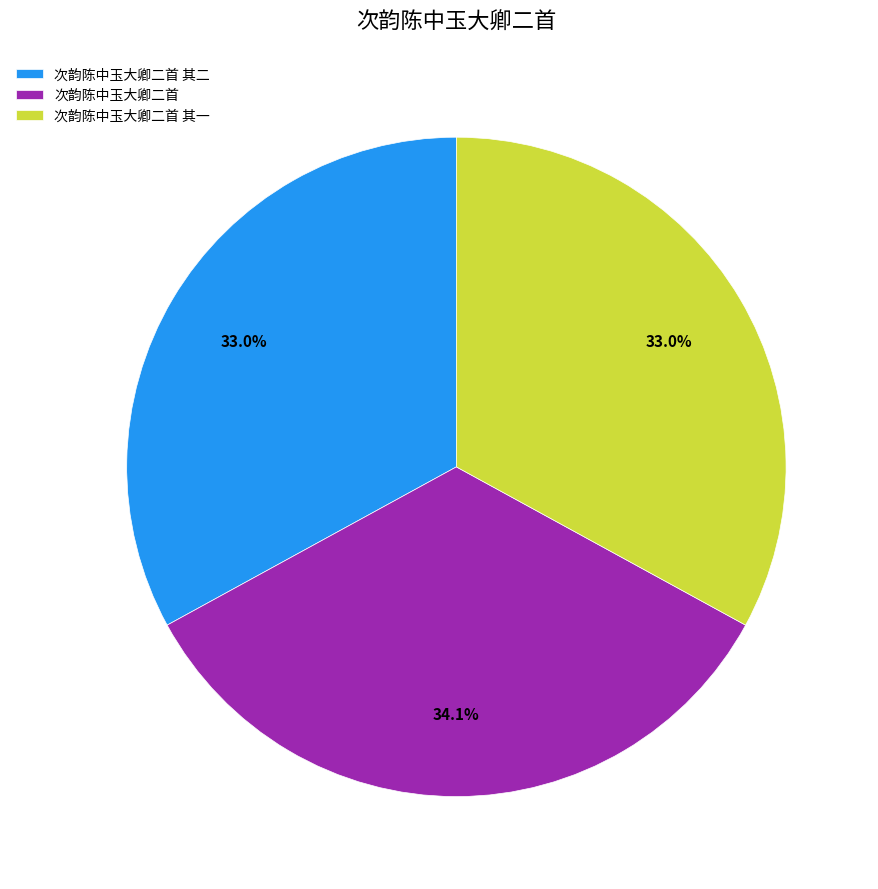

Which category has the biggest portion of the pie?

次韵陈中玉大卿二首